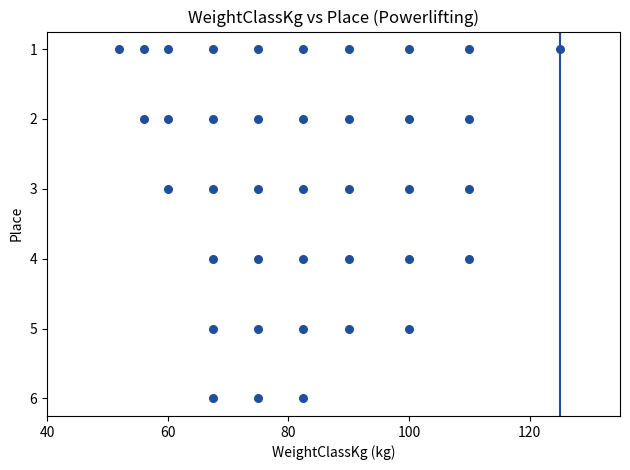

What is the range of Y values (max minus min)?

5